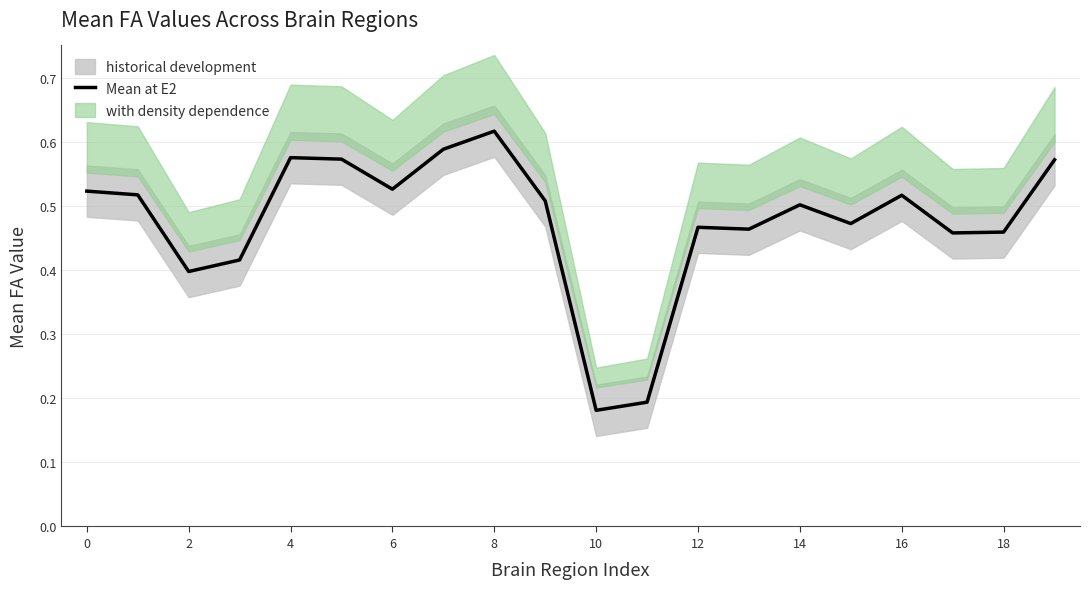

The value of Mean at E2 at 12 is 0.3. True or false?

False